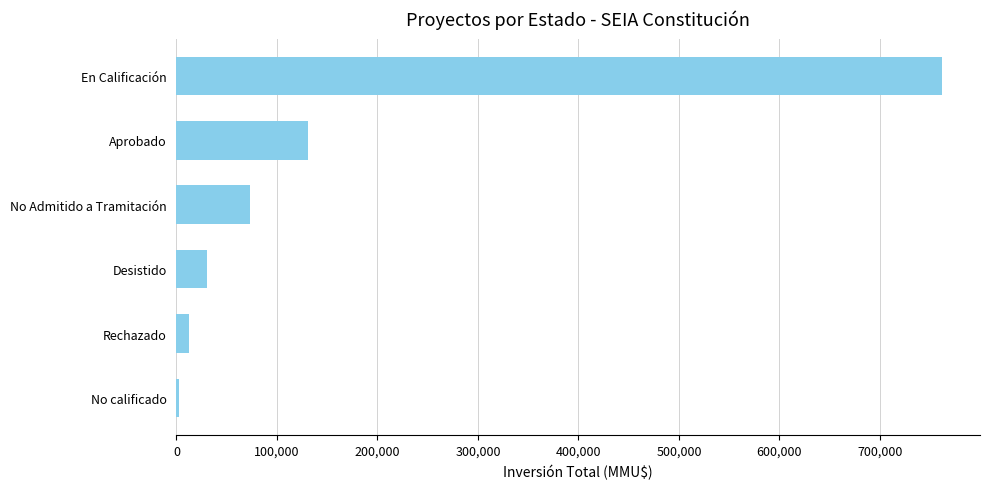

True or false: the data shows 1302276 at En Calificación.

False